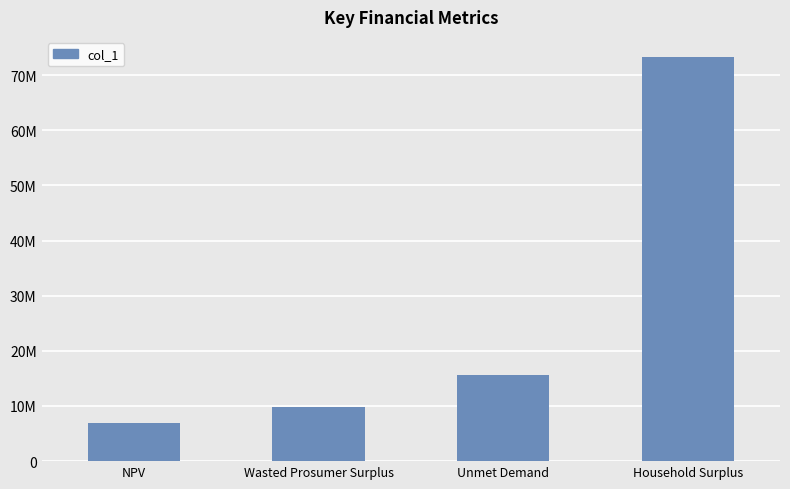

Are the bars horizontal?

No